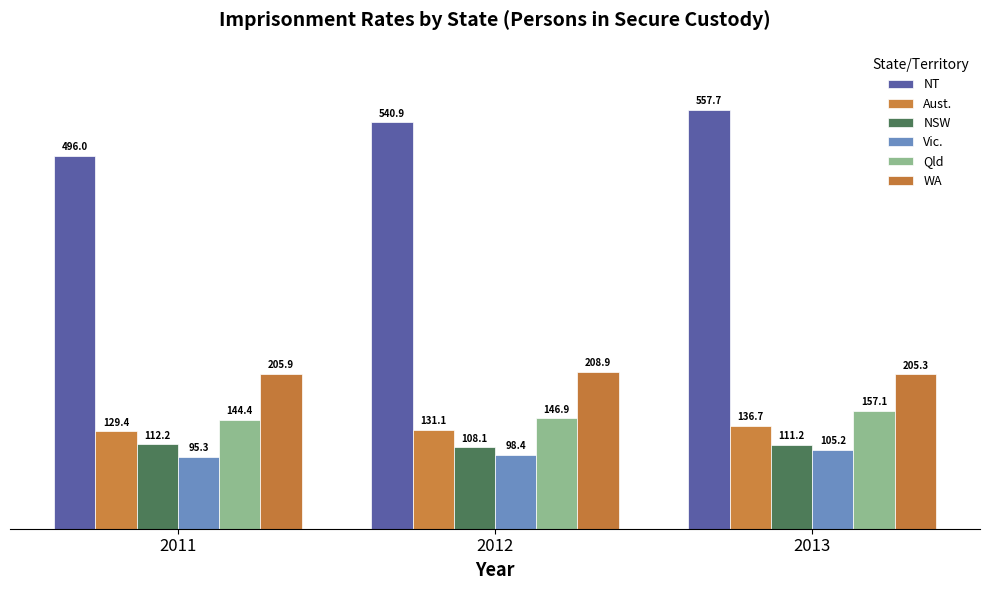

What is the sum of all Vic. values?

298.9